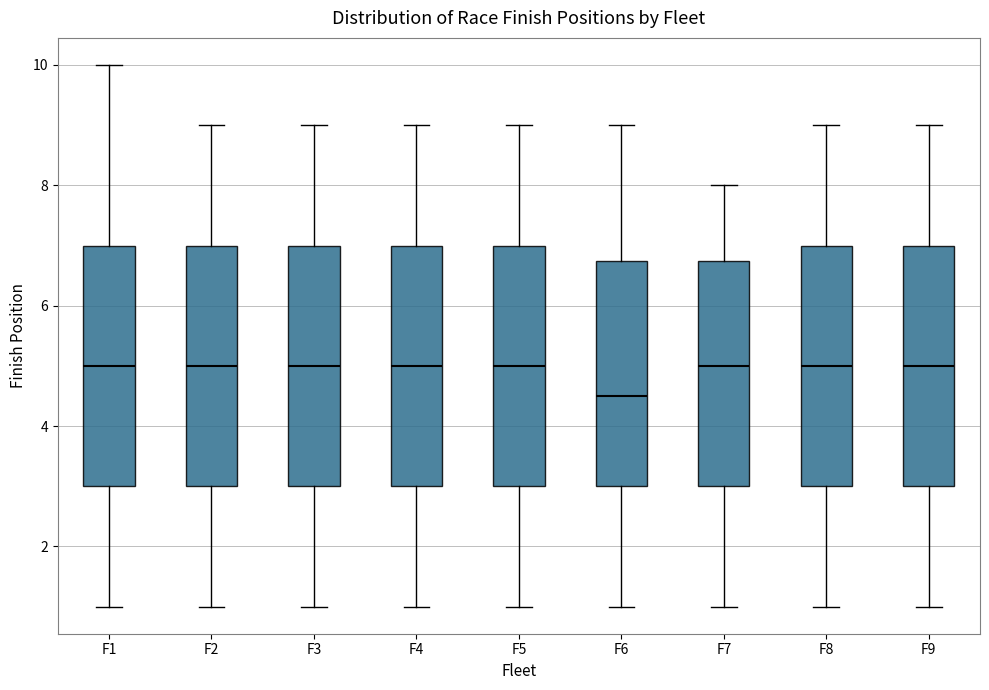

Where does the upper whisker of the box for F3 end on the y-axis? The values are not printed on the chart, so give them approximately, as read against the axis.

9.0